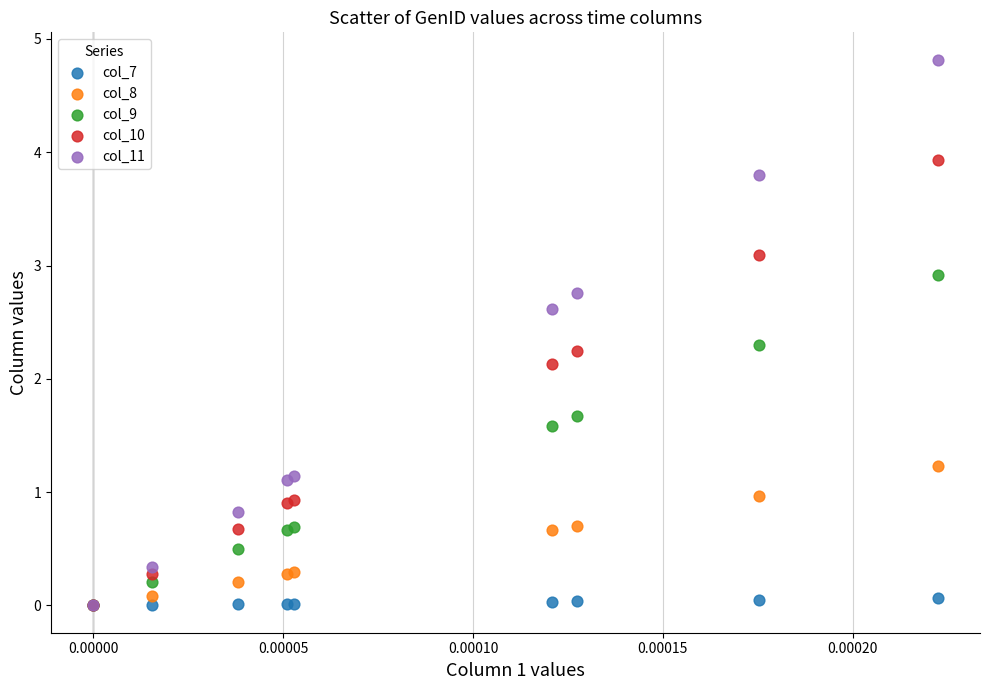

Which series has the largest Y range (max minus min)?

col_11